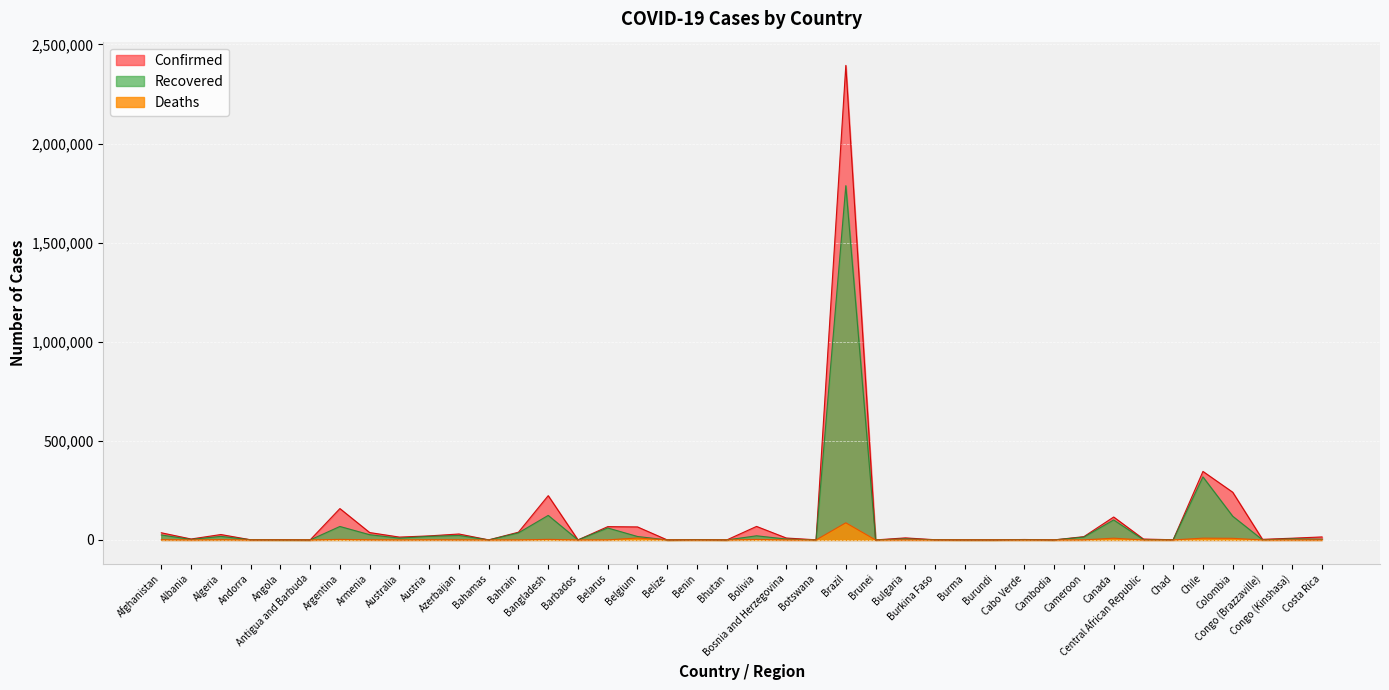

What is the minimum value for Recovered?

26